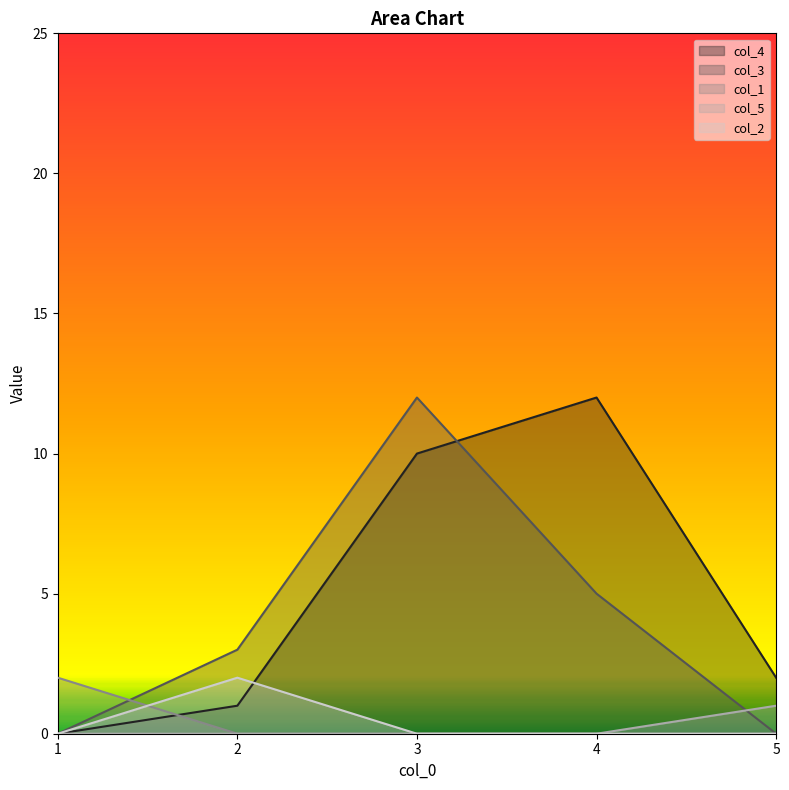

What is the difference between the col_2 values at 1 and 2?

2